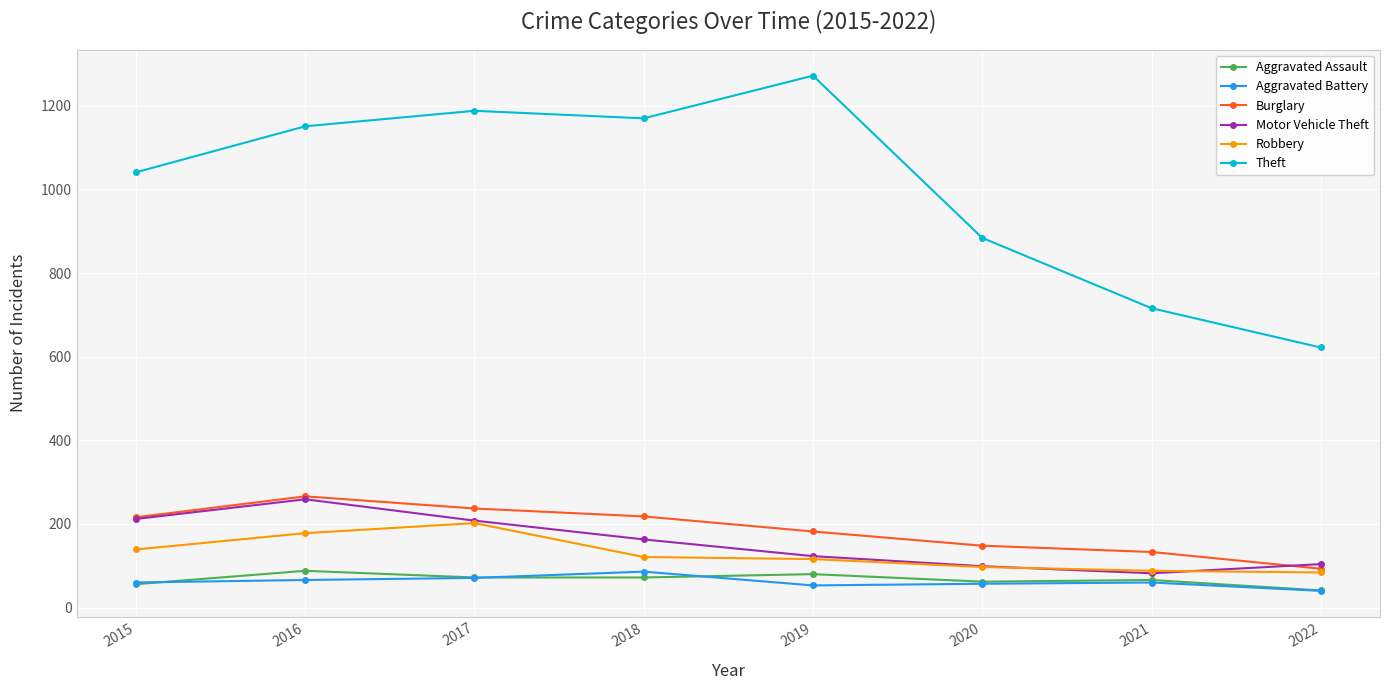

What is the value of the Robbery point at the 2nd from the left?

178